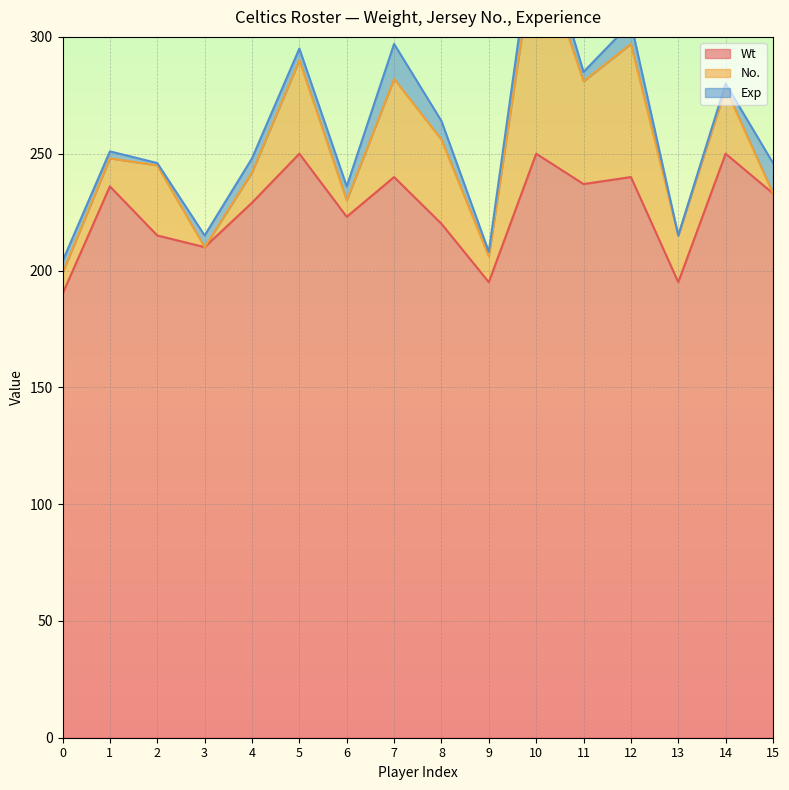

How many times do Exp and No. cross each other?

3